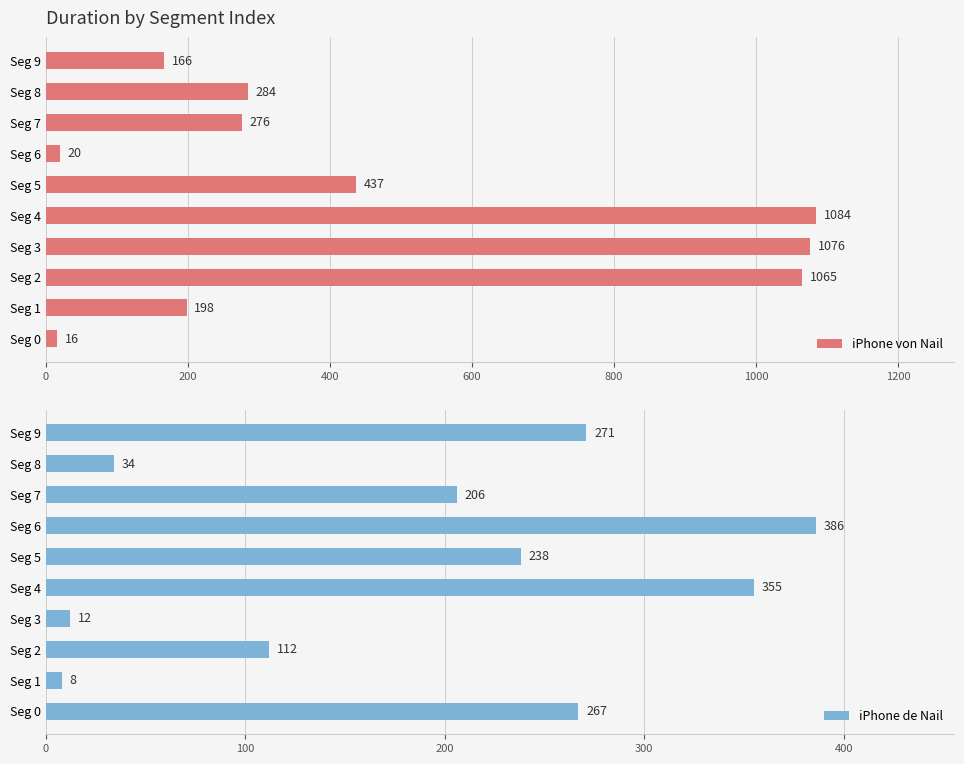

What is the approximate value of iPhone de Nail at Seg 9, to the nearest 10?

270